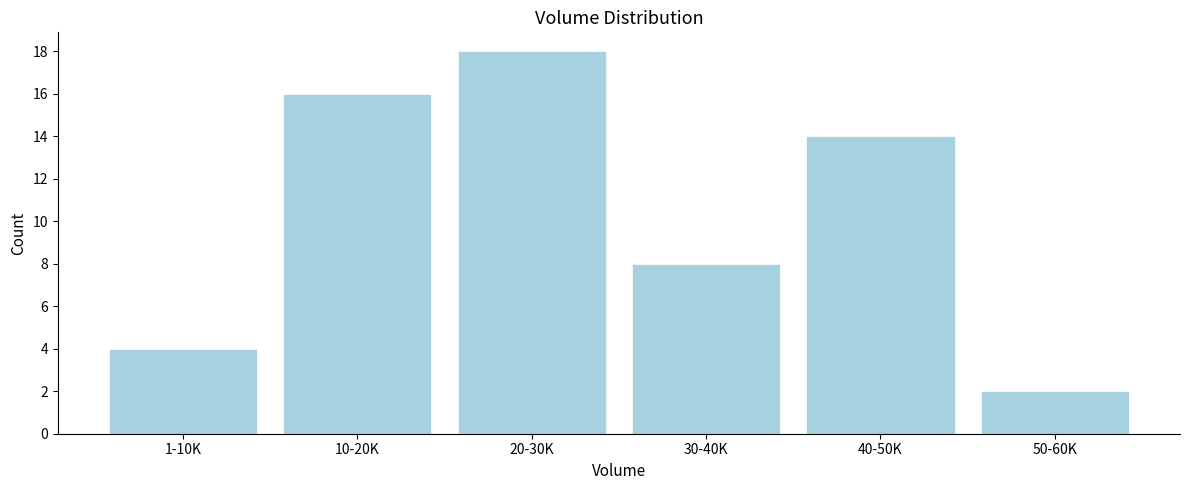

Reading left to right, transcribe all the data shown in this chart.

1-10K=4	10-20K=16	20-30K=18	30-40K=8	40-50K=14	50-60K=2